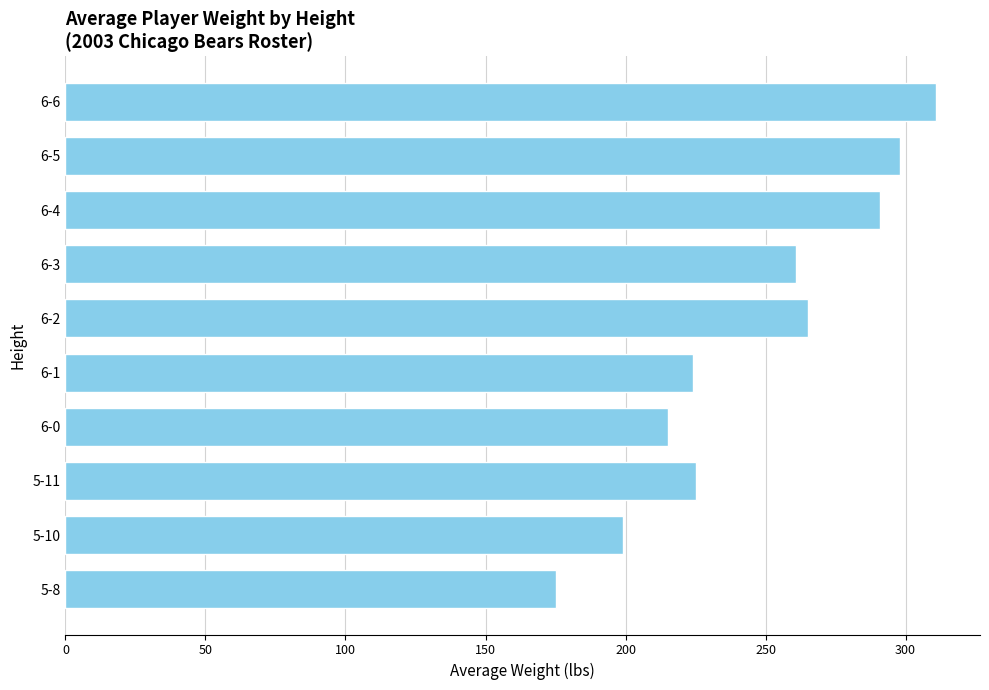

What is the approximate value at 6-2, to the nearest 5?

265